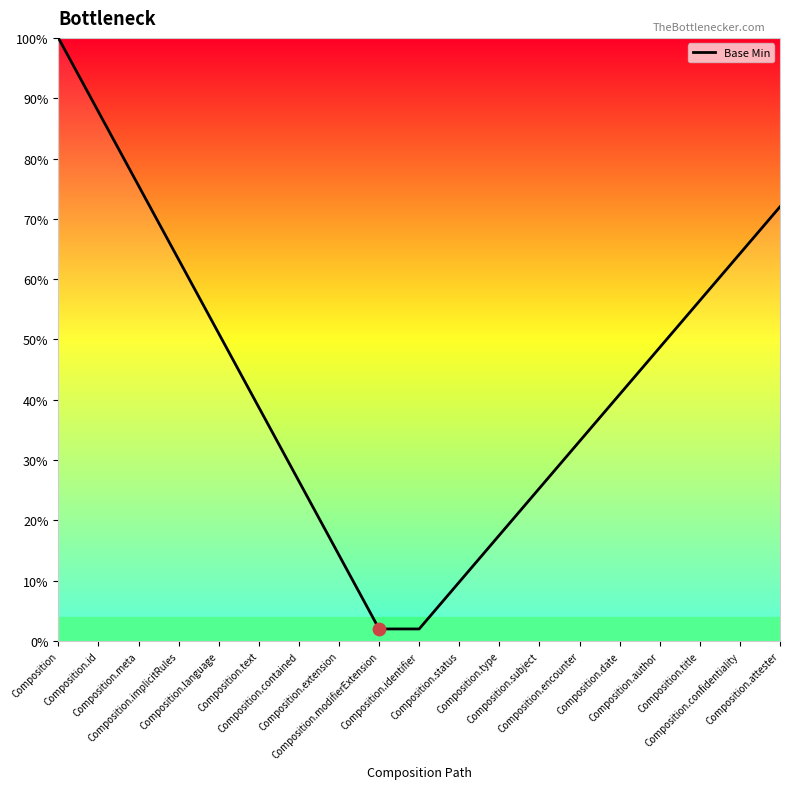

What is the change in value from Composition.date to Composition.attester?

+0.3